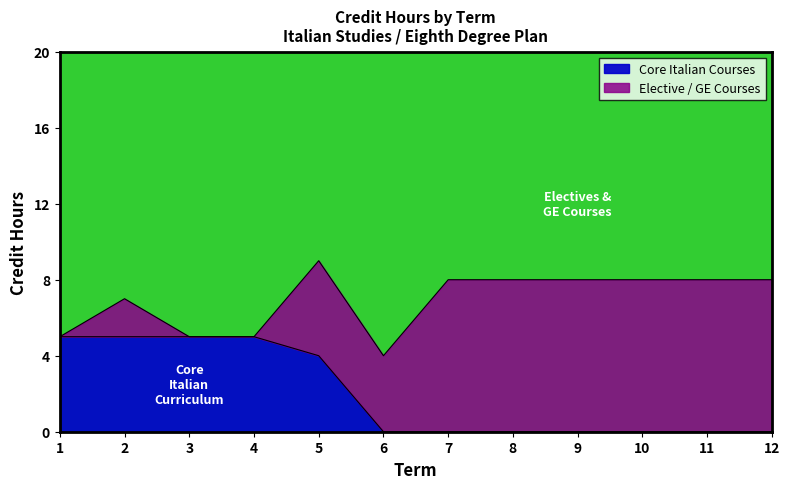

At which category does the data reach its first local peak?

2